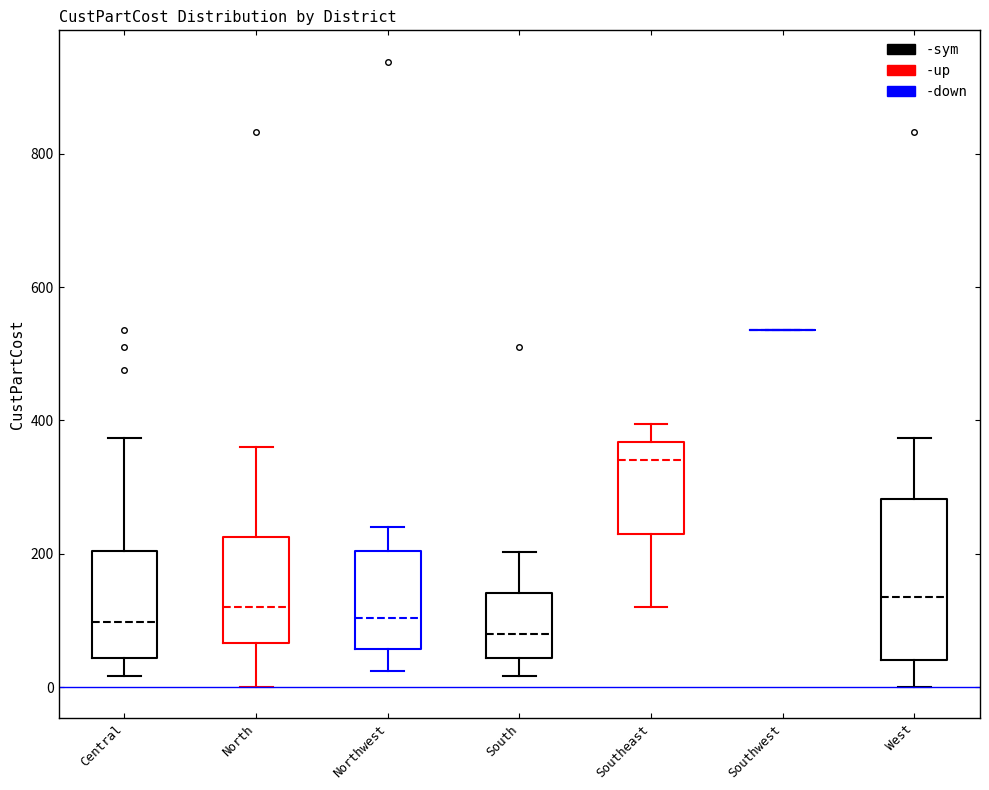

Which box is the tallest, from its lower edge to its upper edge?

West